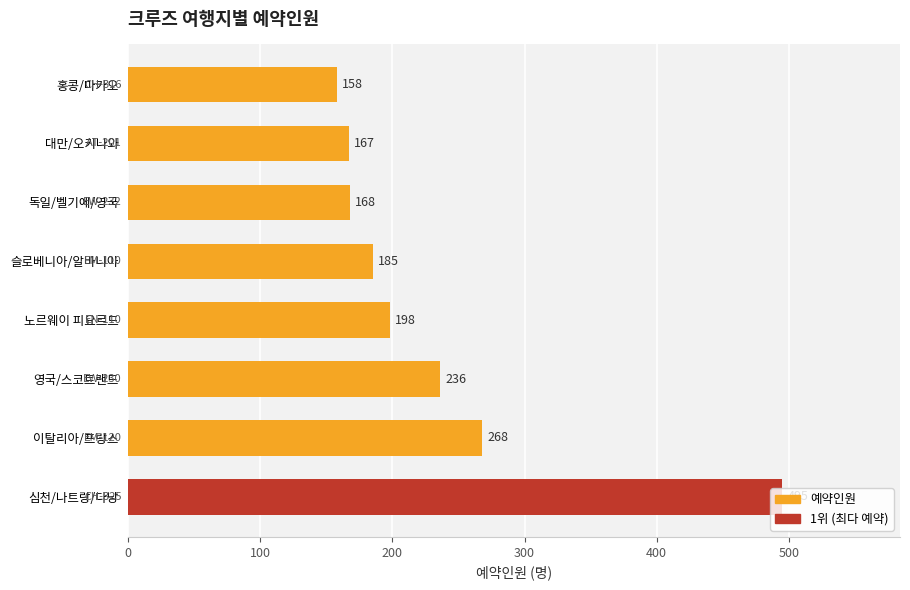

List the labels in order of value, largest first.

심천/나트랑/다낭, 이탈리아/프랑스, 영국/스코트랜드, 노르웨이 피요르드, 슬로베니아/알바니아, 독일/벨기에/영국, 대만/오키나와, 홍콩/마카오